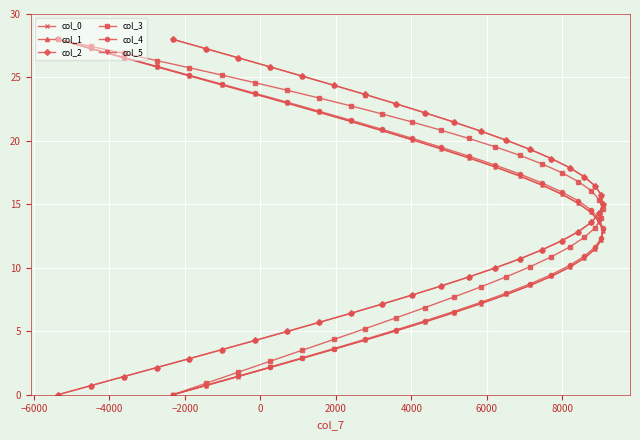

What is the value of the col_1 point at the 38th from the left?

14.3